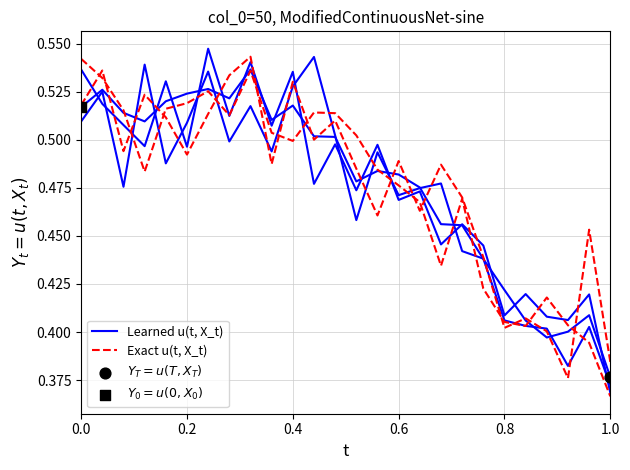

Which series has the largest total across all categories?

Learned u(t, X_t)